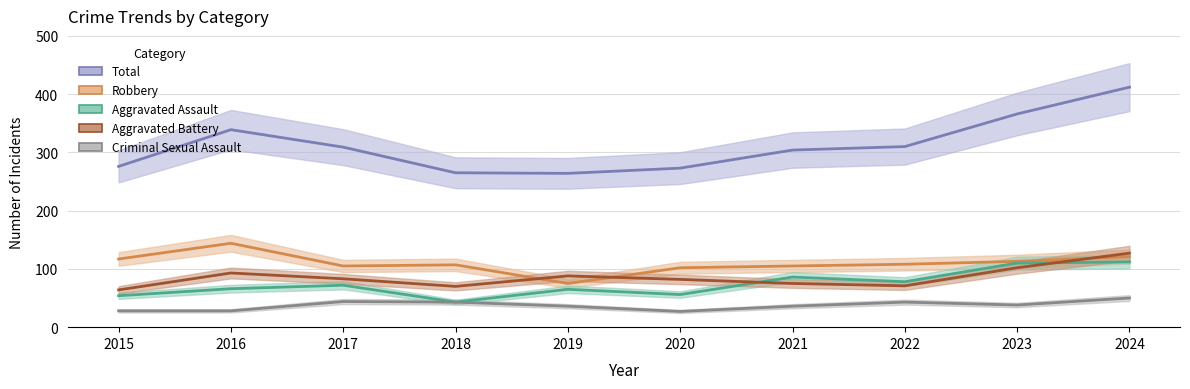

Between 2015 and 2018, which series saw the biggest shift?

Criminal Sexual Assault